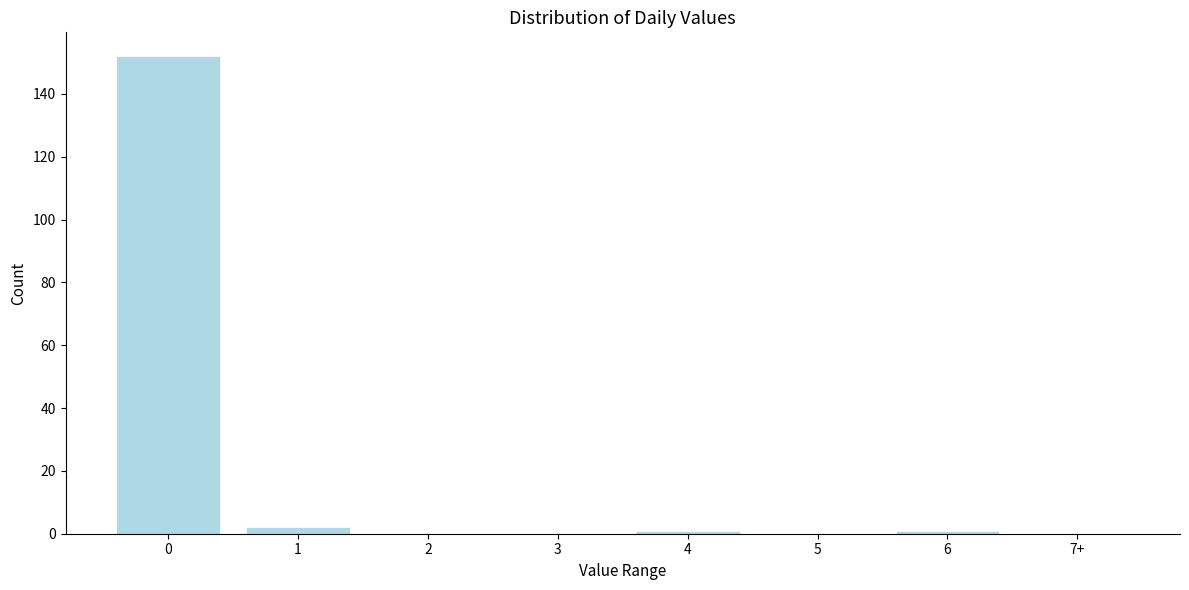

Reading left to right, transcribe all the data shown in this chart.

0=152	1=2	2=0	3=0	4=1	5=0	6=1	7+=0